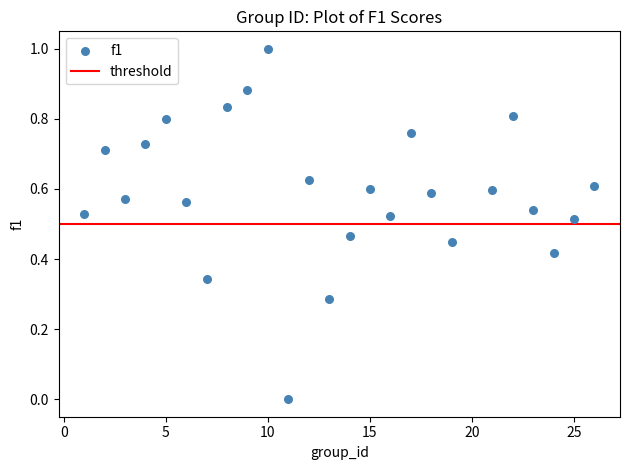

What is the range of Y values (max minus min)?

1.0